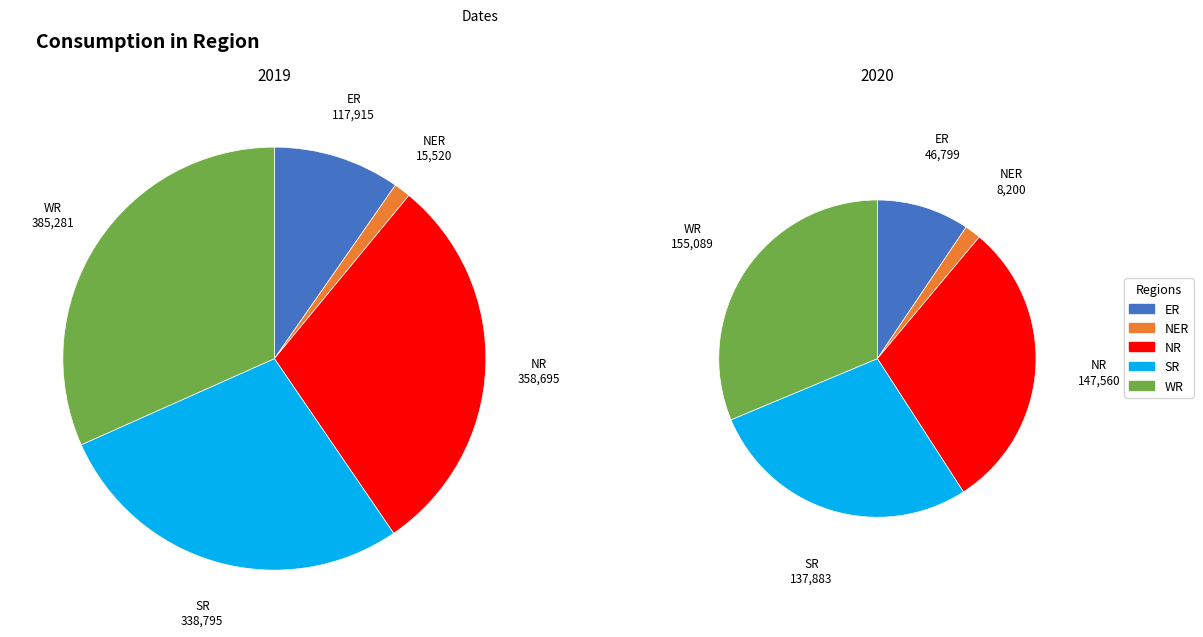

Is there any slice that represents more than half of the pie?

No